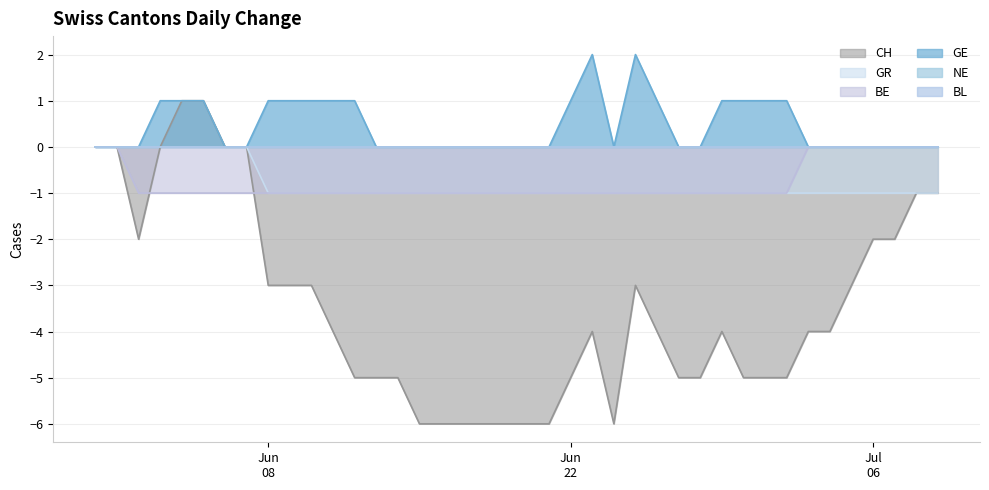

True or false: BE and GE cross at least once.

False